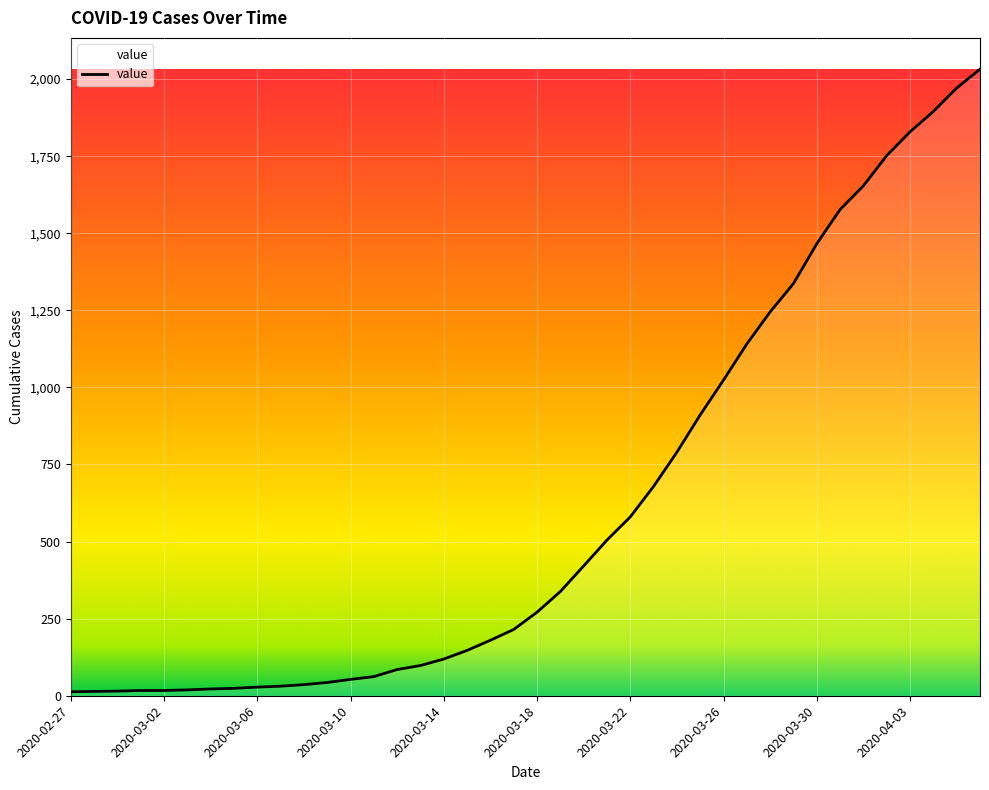

What is the difference between the maximum and second lowest values?

2018